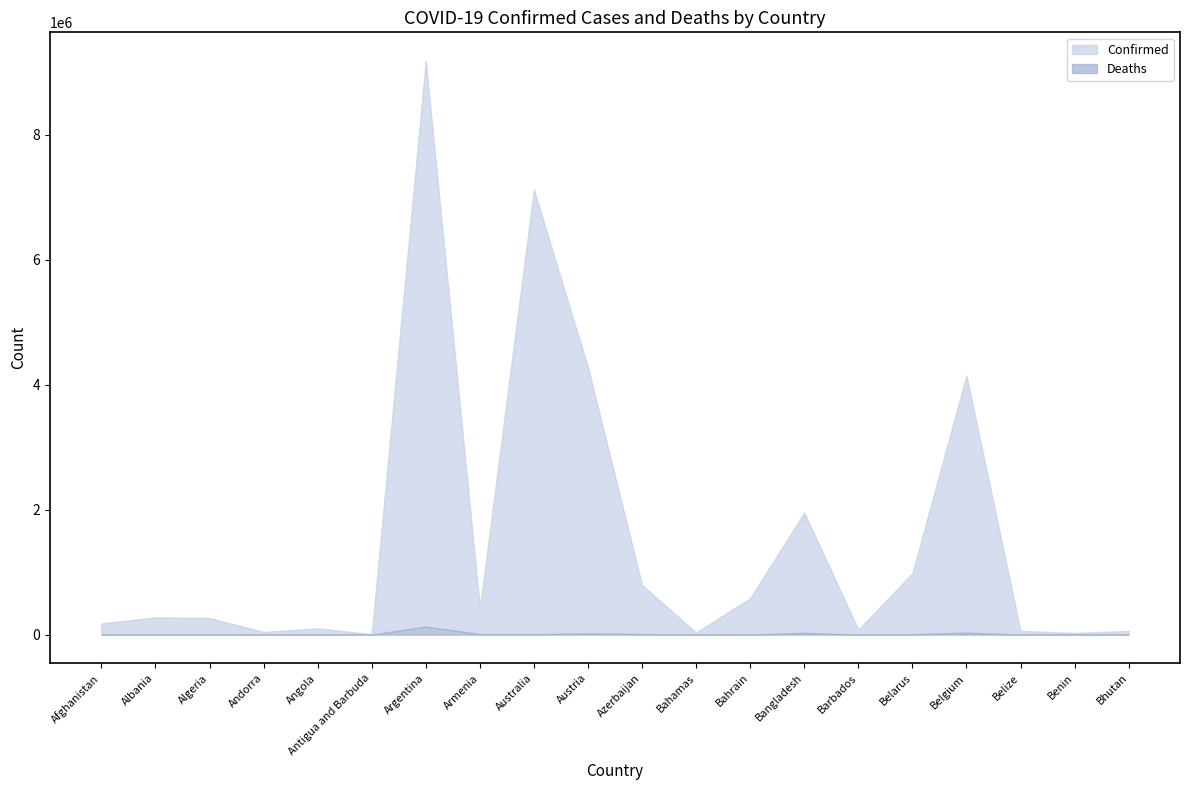

Which series has the largest total across all categories?

Confirmed